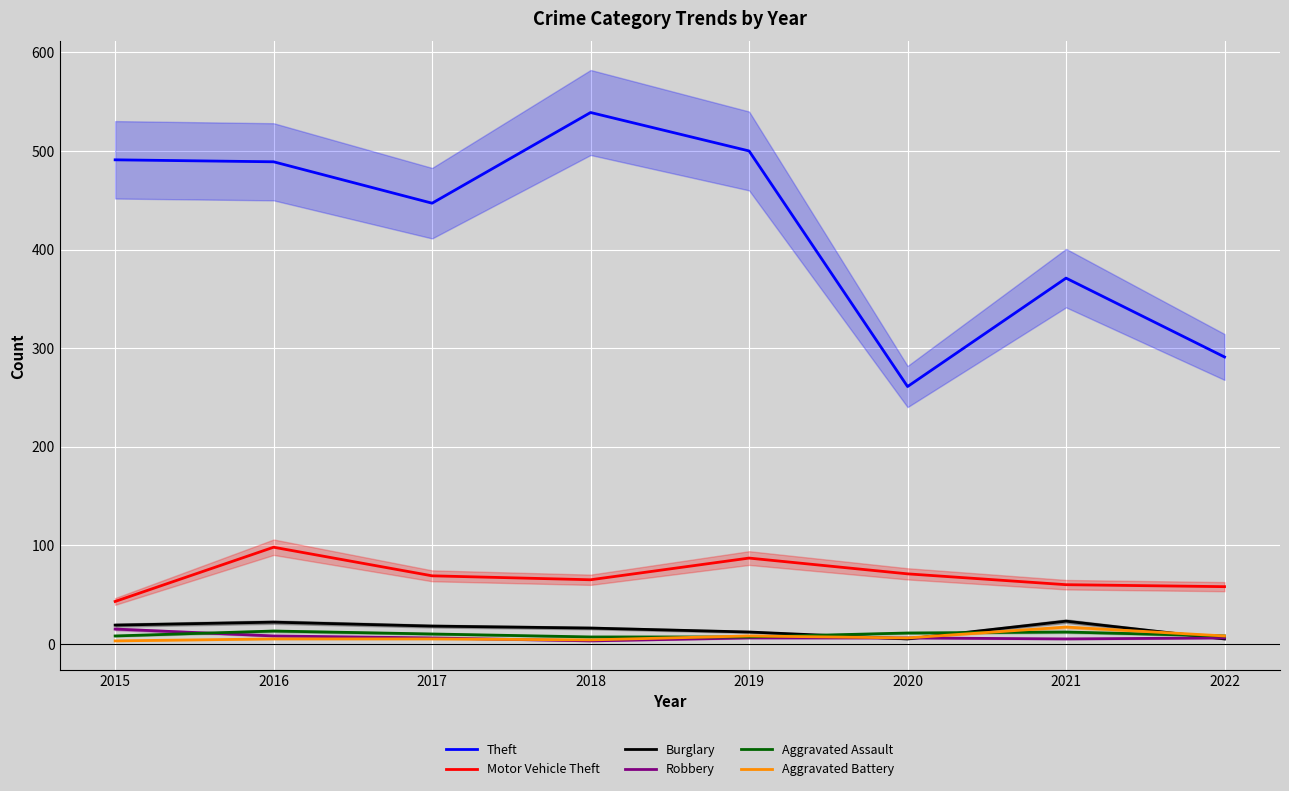

Between 2015 and 2019, which series saw the biggest shift?

Motor Vehicle Theft